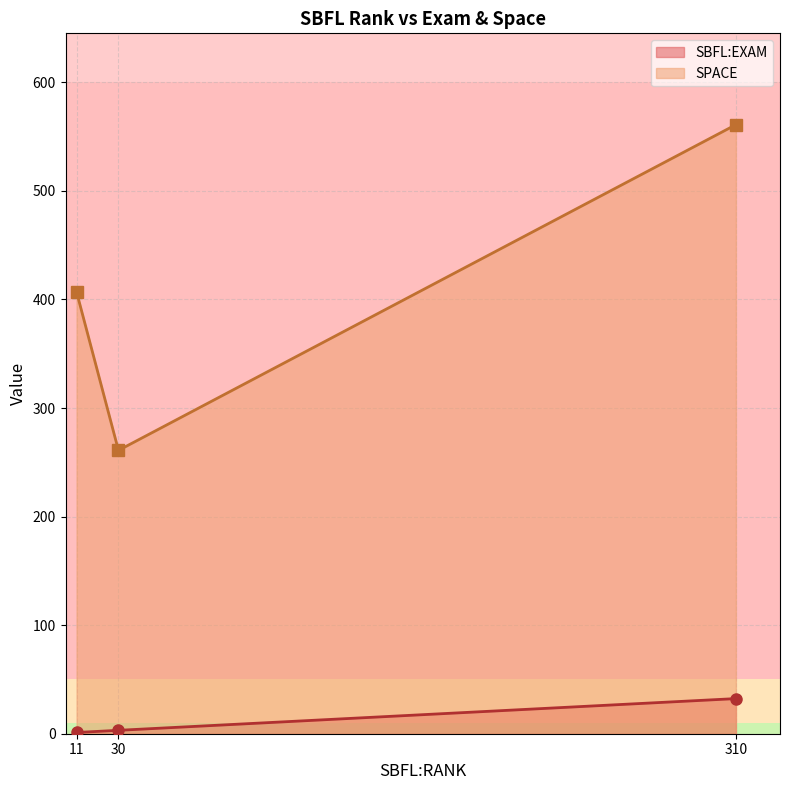

Is it true that SPACE equals 882.0 at ID_363?

False